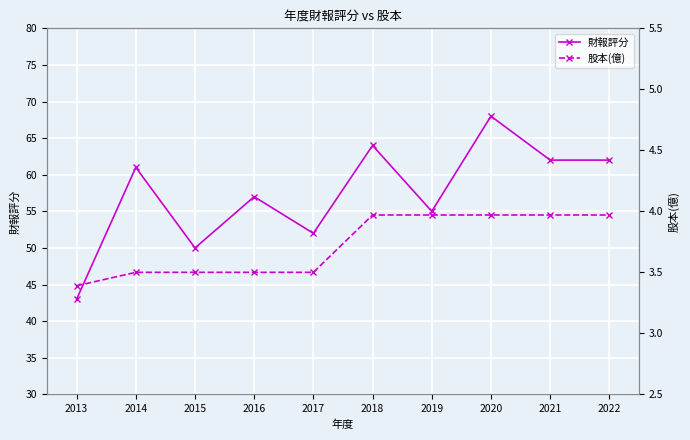

True or false: 股本(億) and 財報評分 cross at least once.

False